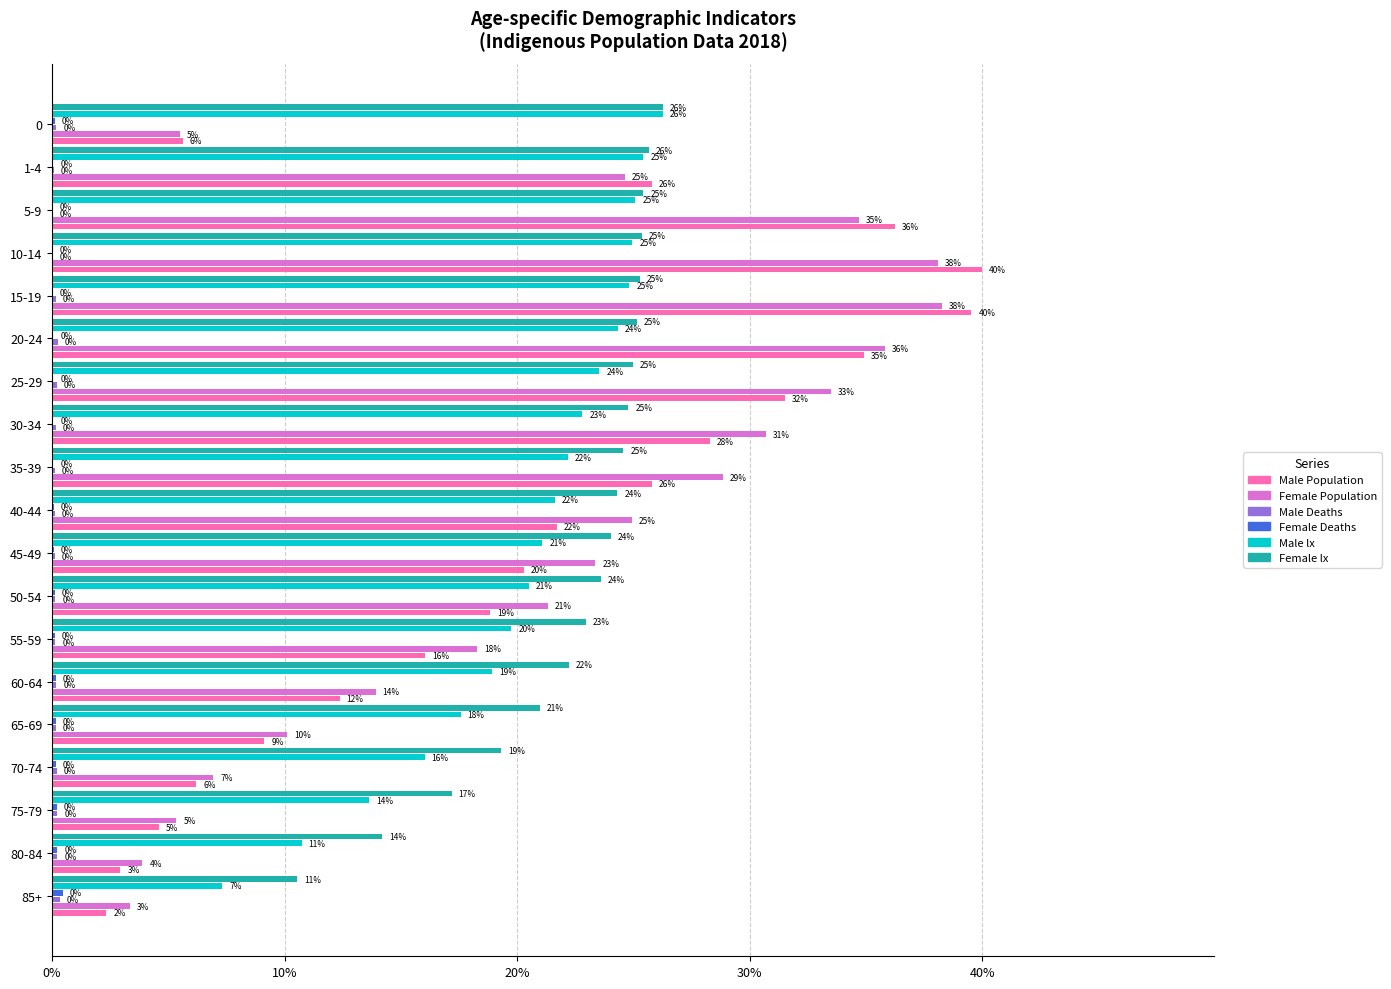

Which series has the largest total across all categories?

Female lx